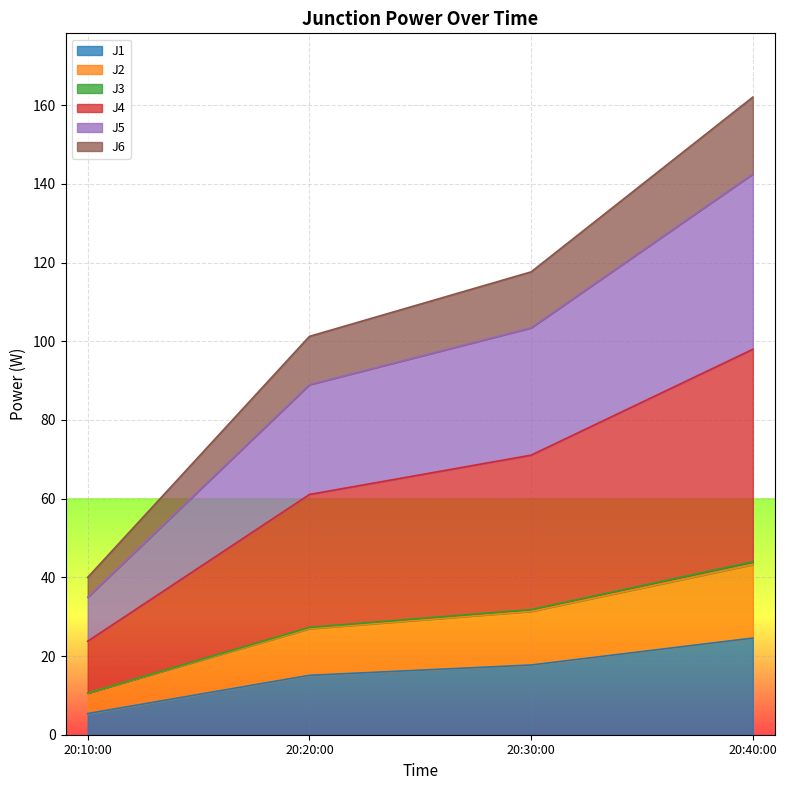

What is the minimum value for J1?

5.4